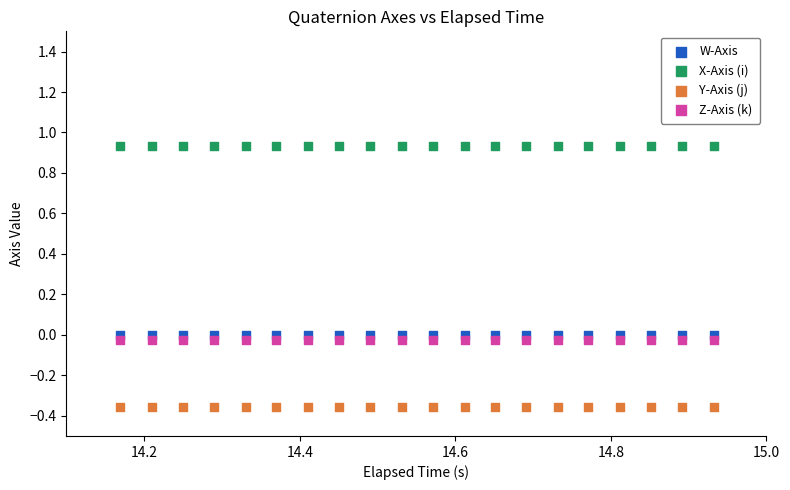

Which series contains the highest Y value?

X-Axis (i)